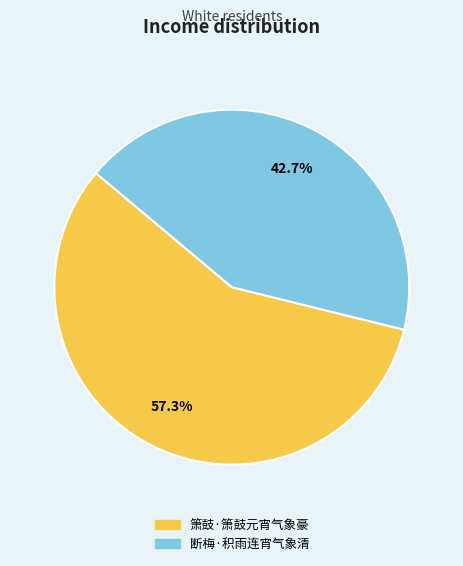

To the nearest percent, what is the difference between the 箫鼓·箫鼓元宵气象豪 and 断梅·积雨连宵气象清 slice percentages?

15%